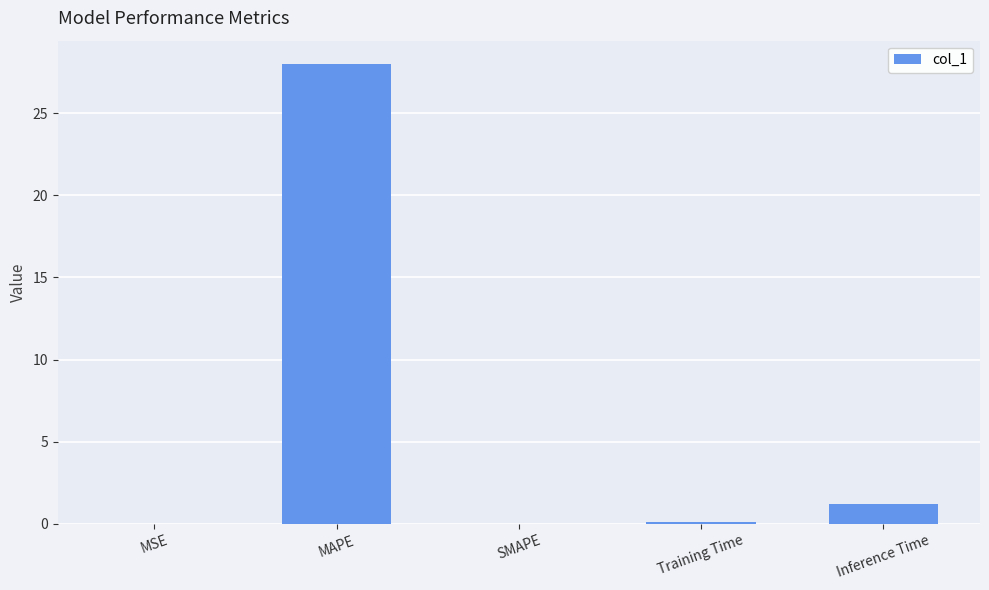

True or false: the data shows 0.1 at Training Time.

True